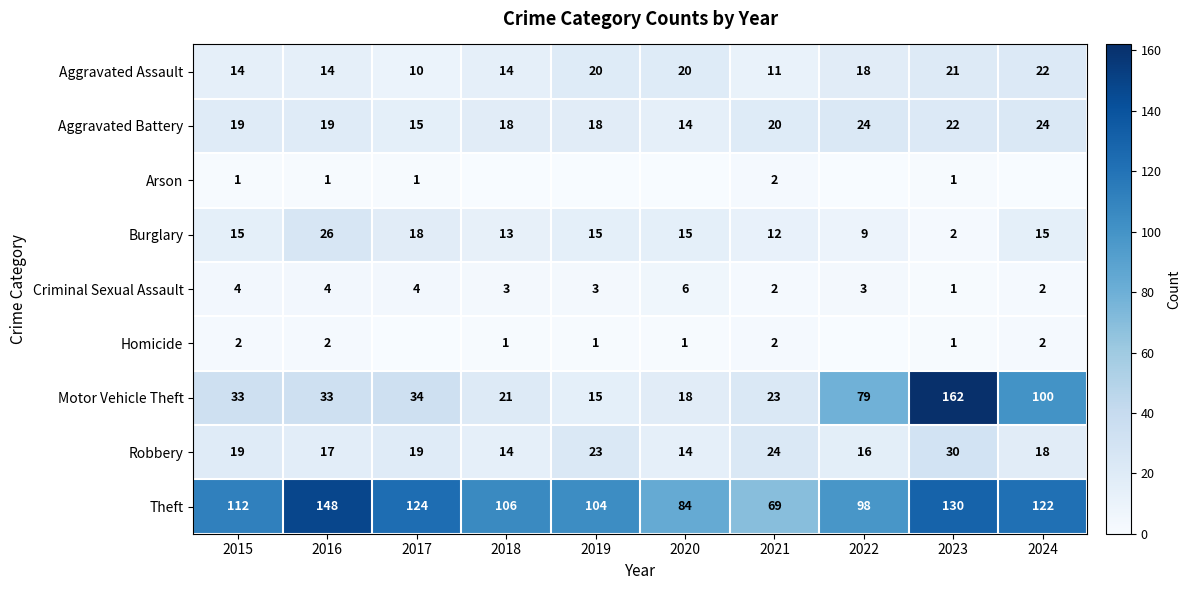

How many values in the Aggravated Assault series are below 18?

5